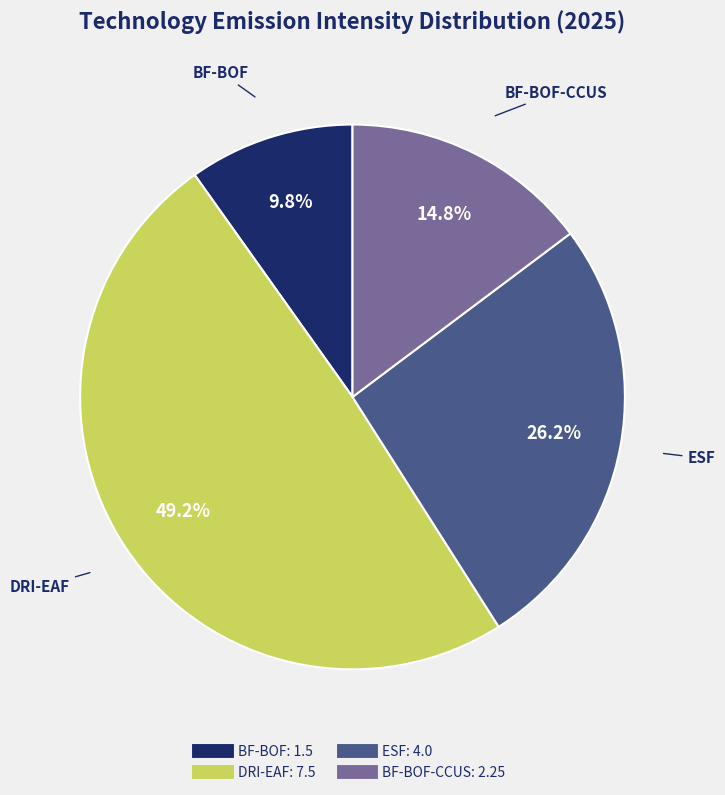

Does any single category account for the majority?

No